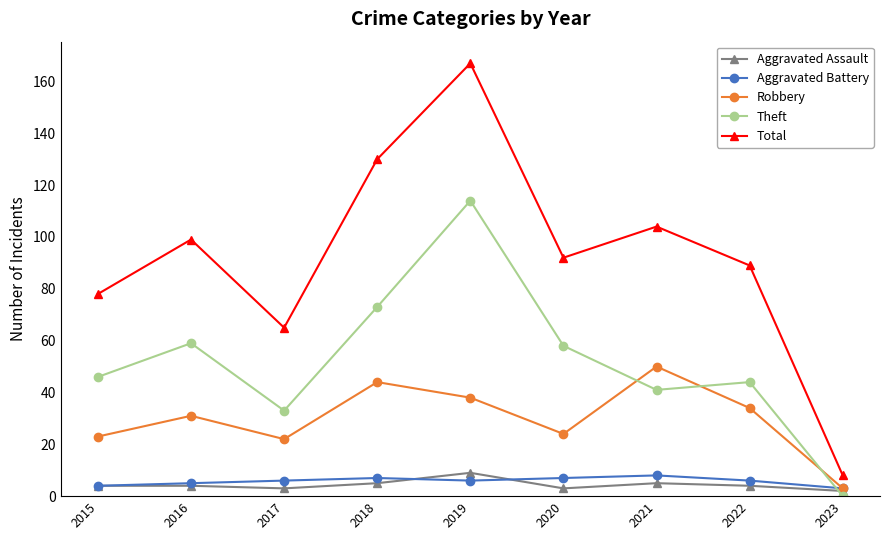

Is it true that Theft equals 37 at 2020?

False